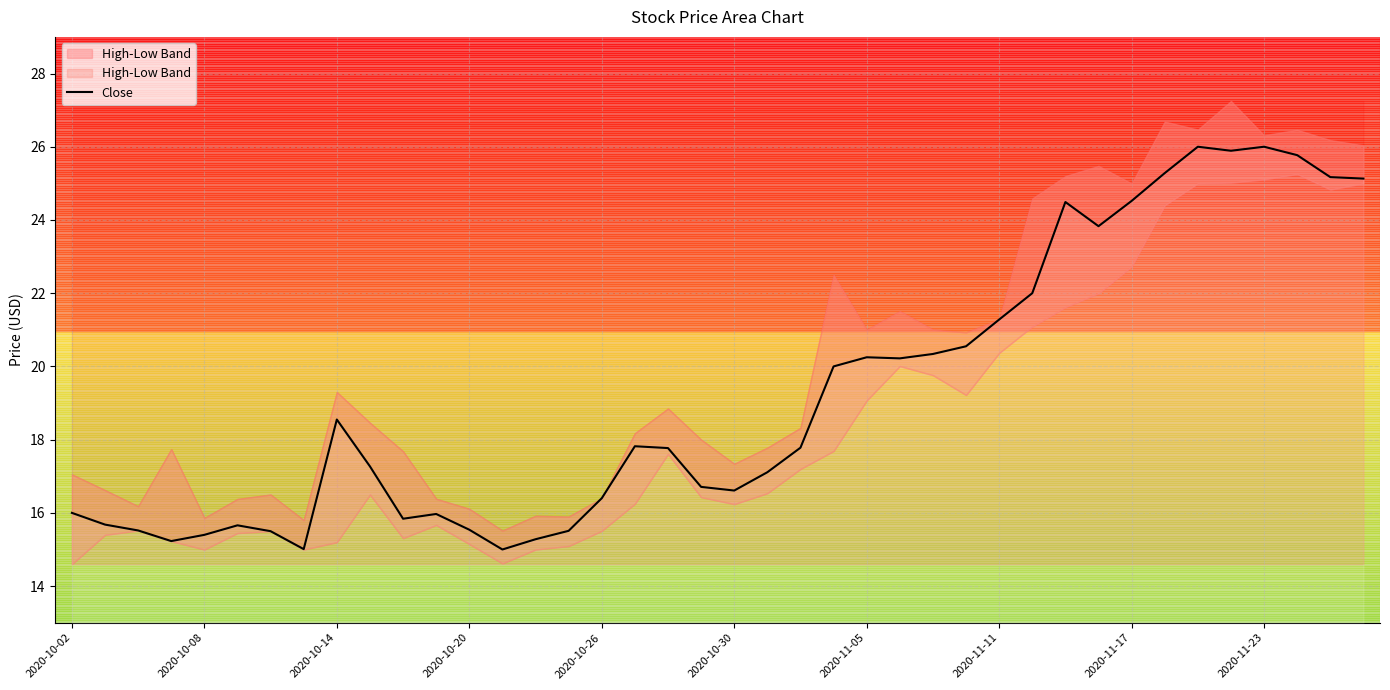

True or false: Close has a value of 7.0 at 2020-11-17.

False